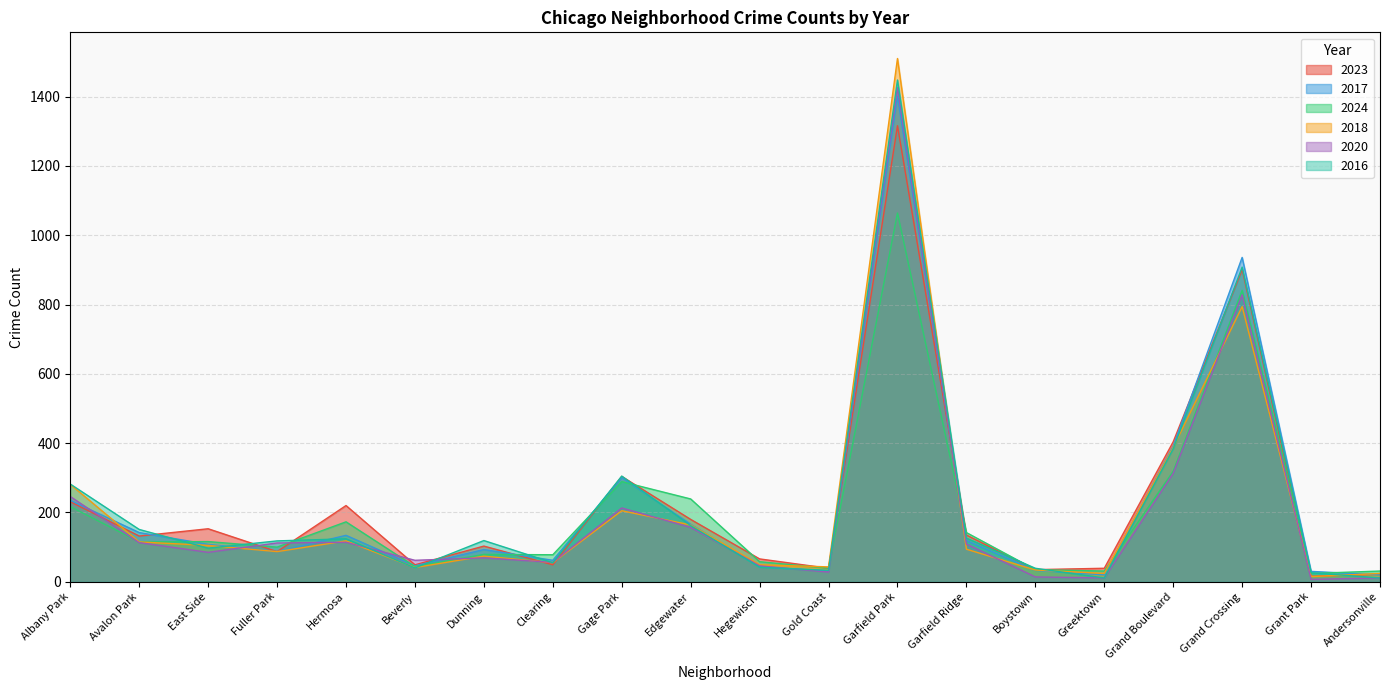

Where is the first local minimum for 2017?

Fuller Park